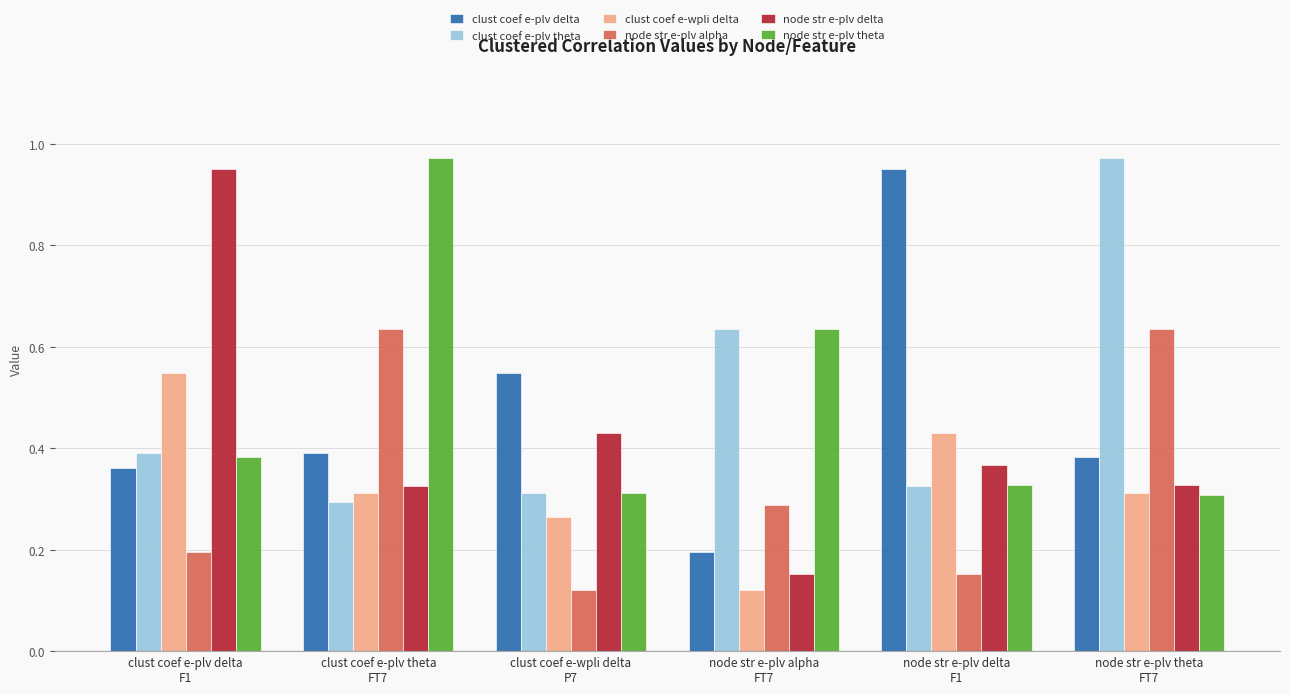

What is the sum of all clust coef e-wpli delta values?

2.0